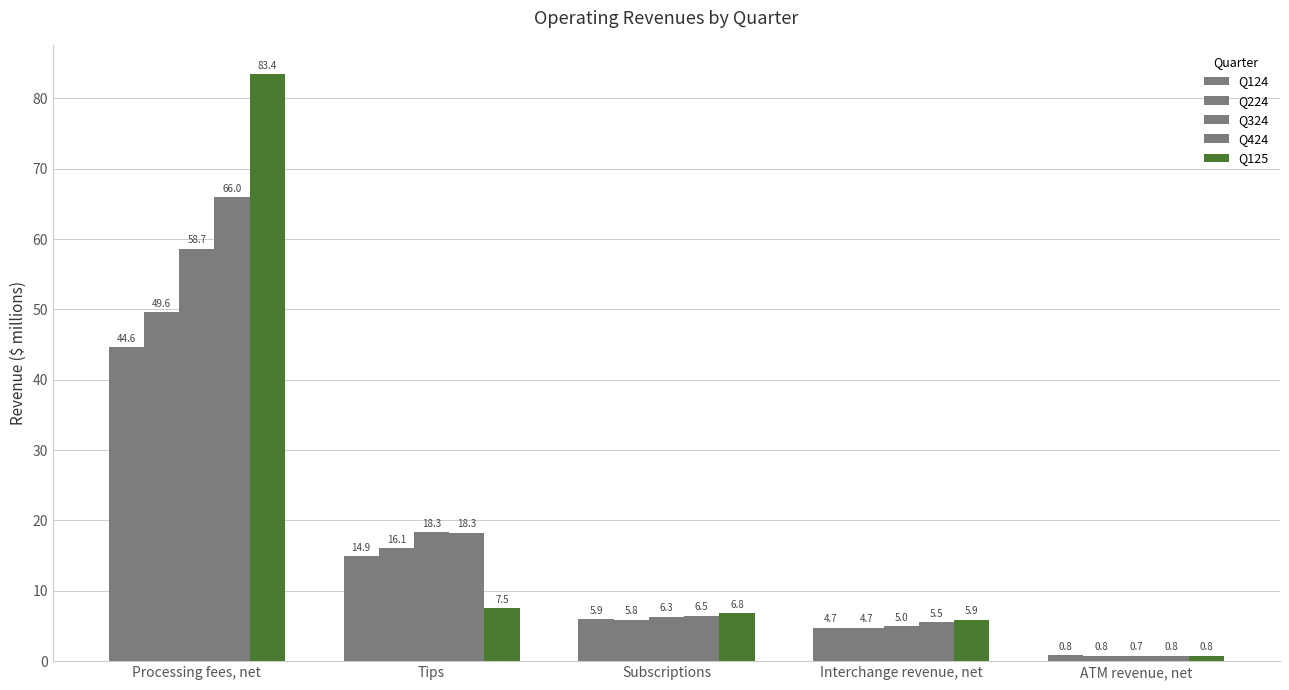

At which label does Q224 reach its peak?

Processing fees, net